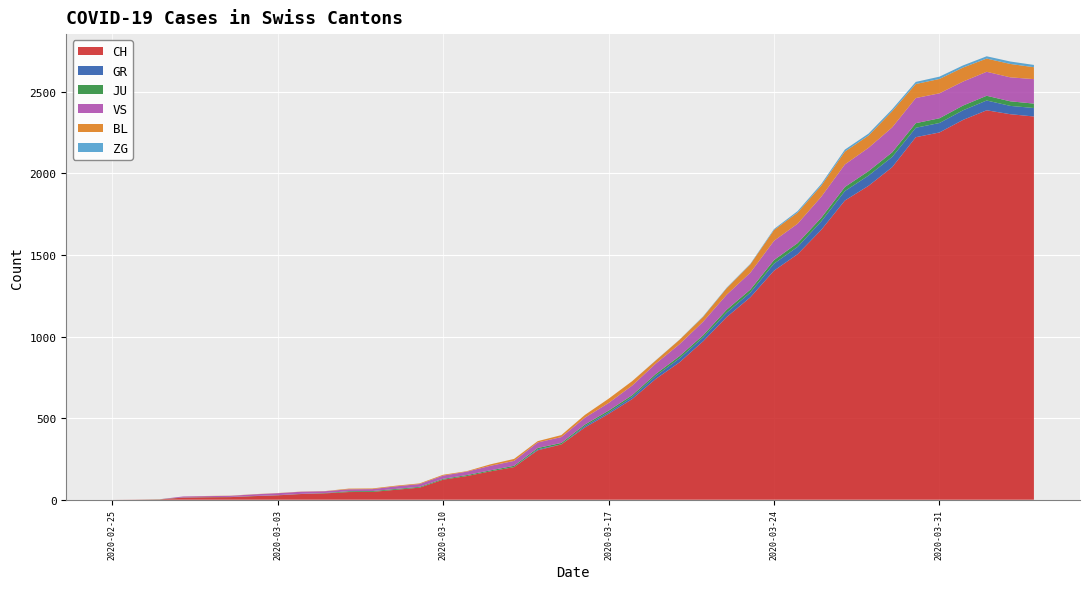

Reading left to right, transcribe all the data shown in this chart.

CH: 0=0	1=1	2=2	3=13	4=15	5=16	6=22	7=27	8=35	9=39	10=47	11=48	12=61	13=74	14=123	15=145	16=174	17=200	18=303	19=339	20=443	21=526	22=617	23=741	24=842	25=971	26=1120	27=1241	28=1404	29=1505	30=1654	31=1834	32=1924	33=2038	34=2222	35=2251	36=2328	37=2387	38=2363	39=2349
GR: 0=0	1=0	2=0	3=0	4=0	5=0	6=0	7=0	8=0	9=0	10=0	11=0	12=0	13=0	14=0	15=0	16=0	17=0	18=6	19=0	20=9	21=9	22=13	23=18	24=24	25=24	26=27	27=29	28=43	29=45	30=52	31=58	32=63	33=63	34=58	35=58	36=59	37=60	38=51	39=52
JU: 0=0	1=0	2=1	3=1	4=1	5=1	6=1	7=1	8=1	9=2	10=5	11=5	12=5	13=5	14=5	15=6	16=6	17=8	18=8	19=9	20=9	21=11	22=11	23=12	24=14	25=13	26=18	27=18	28=22	29=23	30=22	31=25	32=27	33=28	34=28	35=29	36=29	37=29	38=28	39=27
VS: 0=0	1=0	2=0	3=6	4=6	5=7	6=10	7=12	8=13	9=11	10=12	11=12	12=16	13=17	14=20	15=21	16=28	17=30	18=34	19=36	20=42	21=47	22=59	23=64	24=73	25=83	26=92	27=104	28=118	29=119	30=129	31=138	32=143	33=153	34=154	35=153	36=147	37=147	38=147	39=150
BL: 0=0	1=0	2=0	3=0	4=1	5=1	6=1	7=1	8=1	9=1	10=4	11=4	12=4	13=4	14=5	15=3	16=9	17=12	18=8	19=12	20=17	21=26	22=27	23=19	24=27	25=30	26=40	27=51	28=66	29=68	30=68	31=79	32=75	33=99	34=86	35=88	36=86	37=81	38=82	39=73
ZG: 0=0	1=0	2=0	3=0	4=0	5=0	6=0	7=0	8=0	9=0	10=0	11=0	12=0	13=0	14=0	15=0	16=0	17=0	18=0	19=0	20=0	21=0	22=0	23=1	24=1	25=3	26=3	27=3	28=6	29=9	30=10	31=12	32=12	33=12	34=13	35=14	36=13	37=14	38=15	39=14